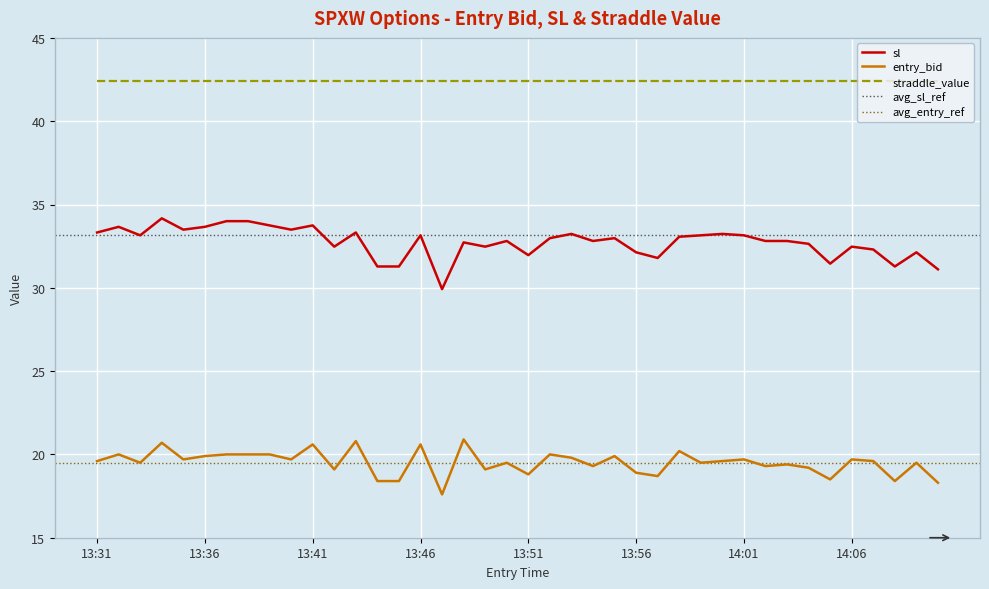

How many data points in sl are above 32?

32